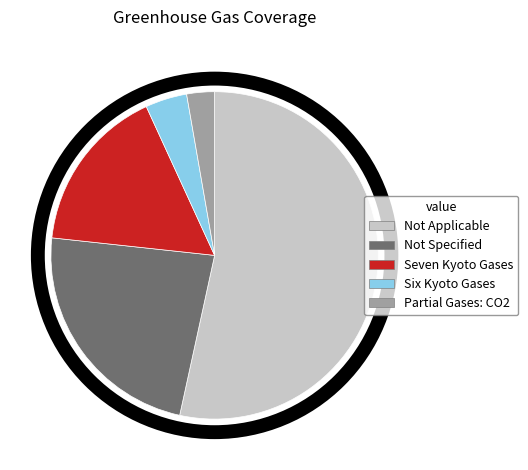

Which slice is the largest?

Not Applicable